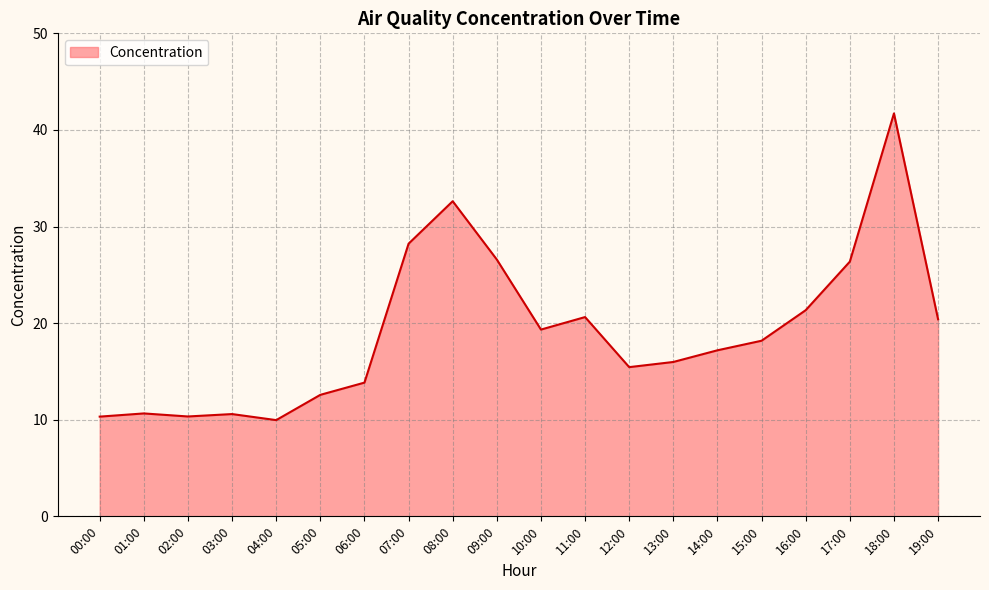

What is the minimum value shown in the chart?

10.0